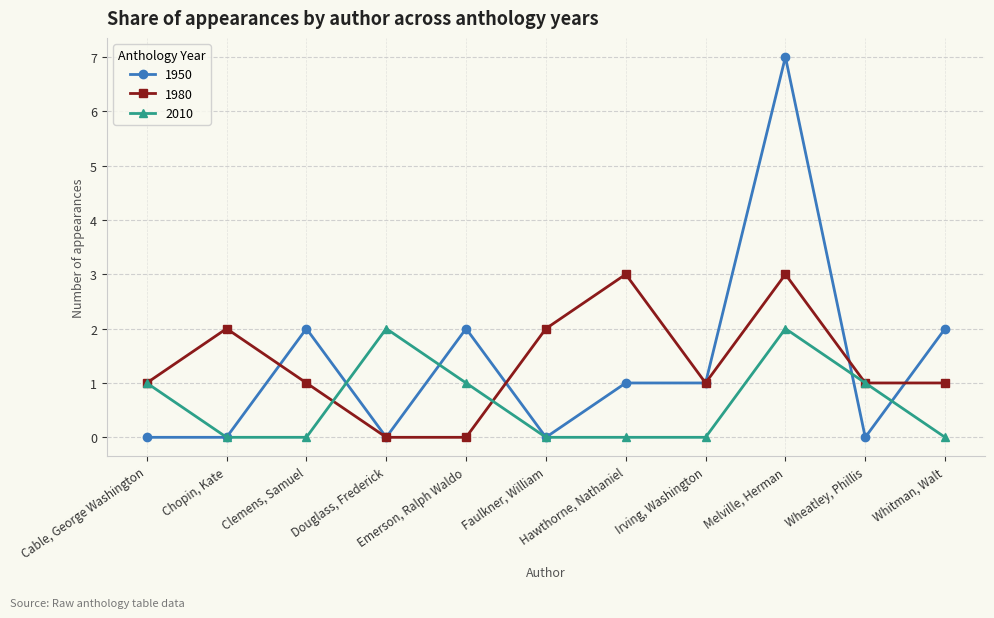

How many interior local peaks does the 1980 series have?

3